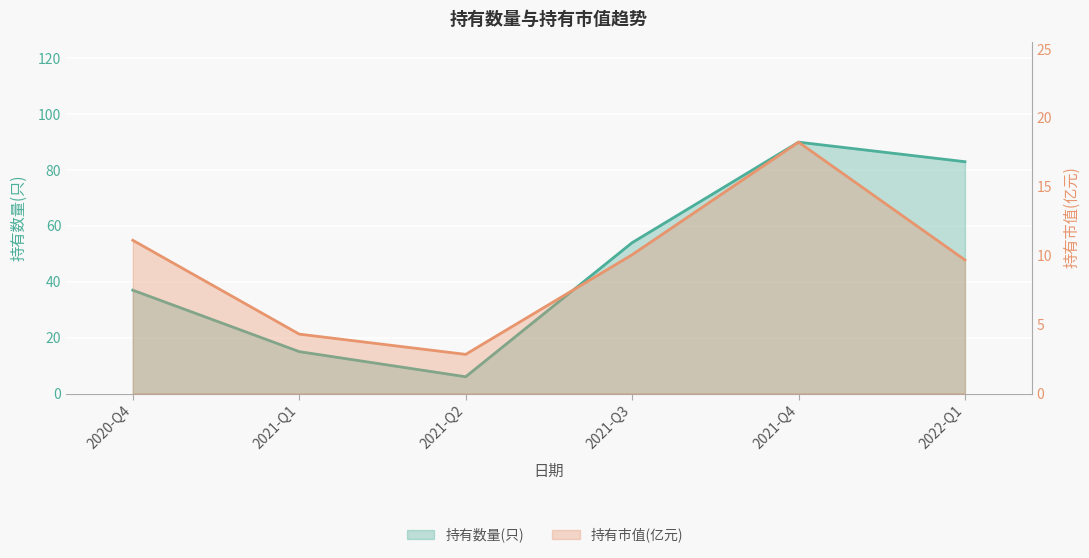

What is the difference between the 持有数量(只) values at 2021-Q2 and 2021-Q1?

9.0